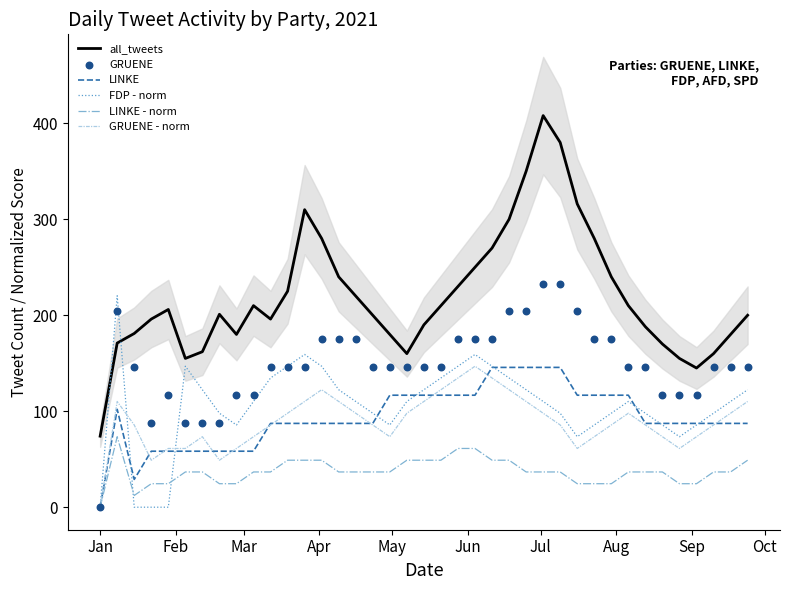

True or false: all_tweets and GRUENE - norm cross at least once.

False